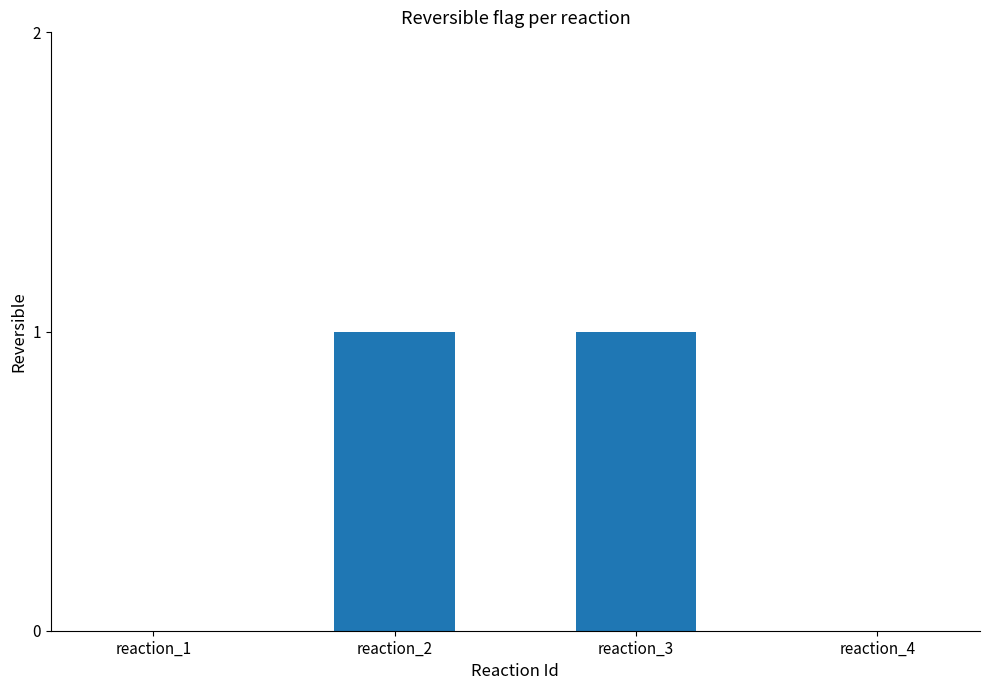

How many values are between 0 and 1?

4